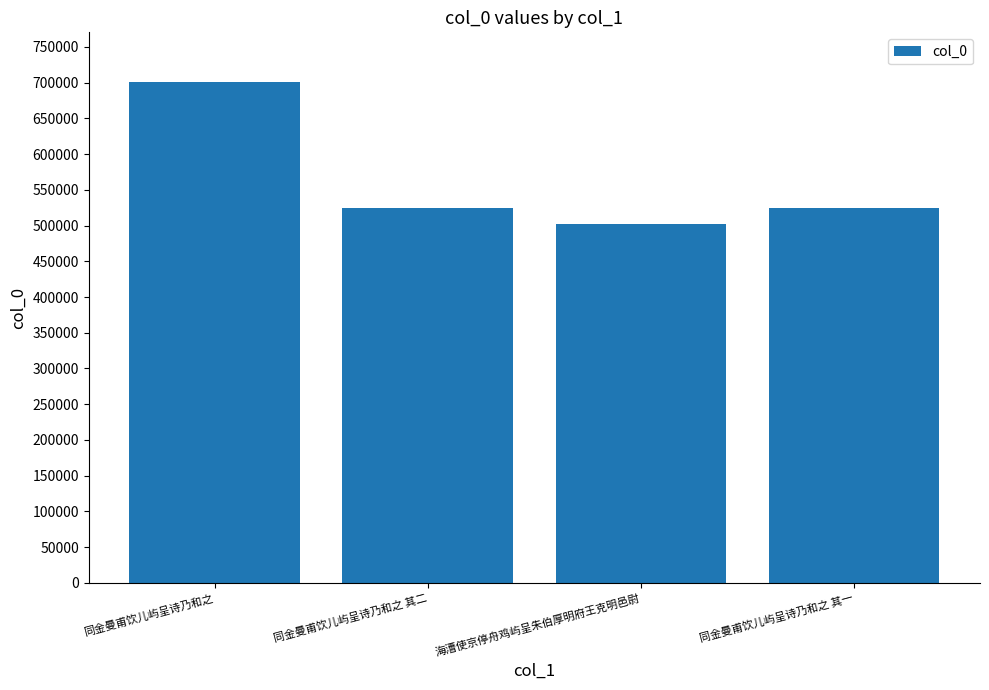

How many data points are less than 524670?

2